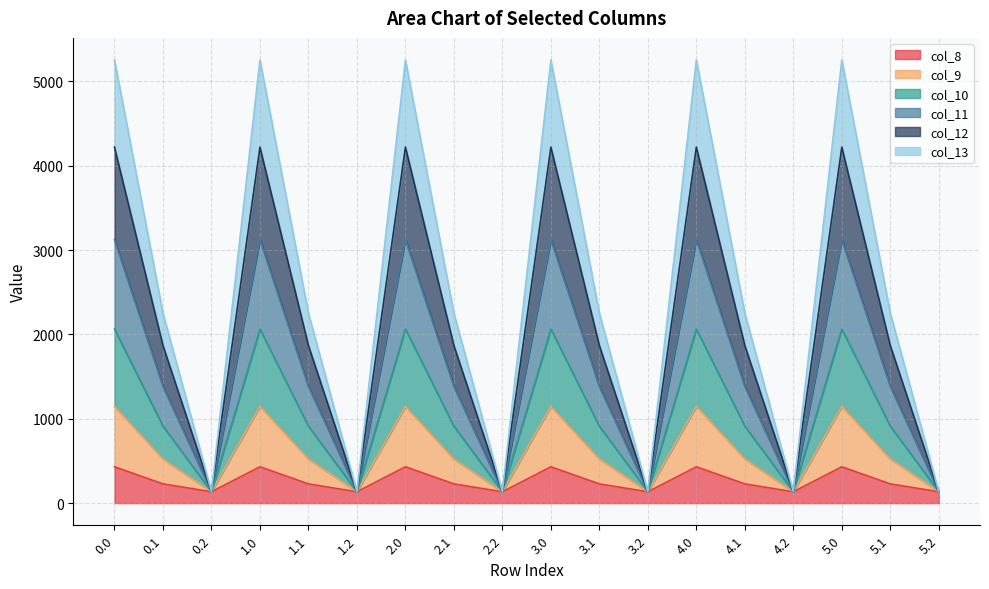

True or false: col_12 and col_9 cross at least once.

False